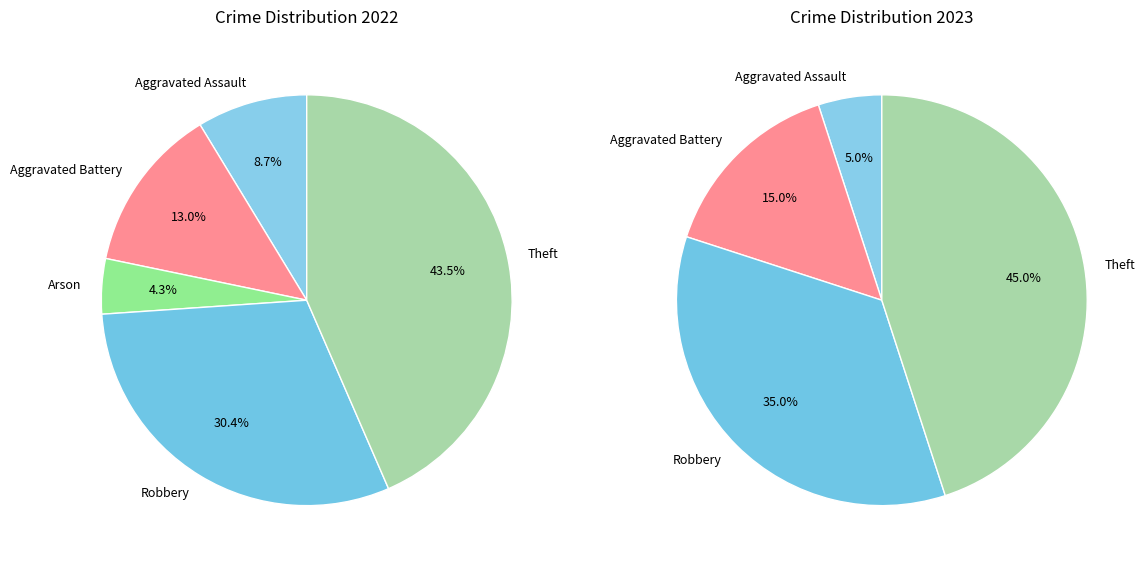

To the nearest percent, what is the difference between the values_2022 and 4 slice percentages?

30%